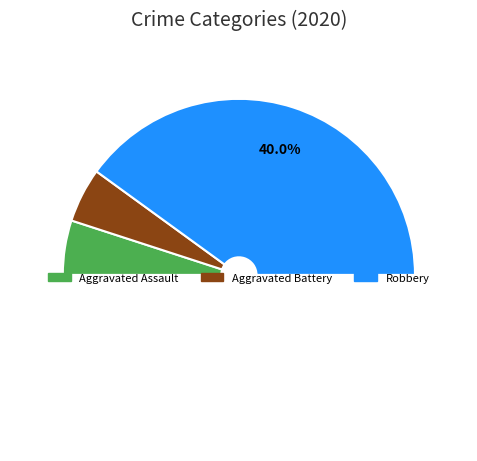

How many segments does this pie chart have?

4